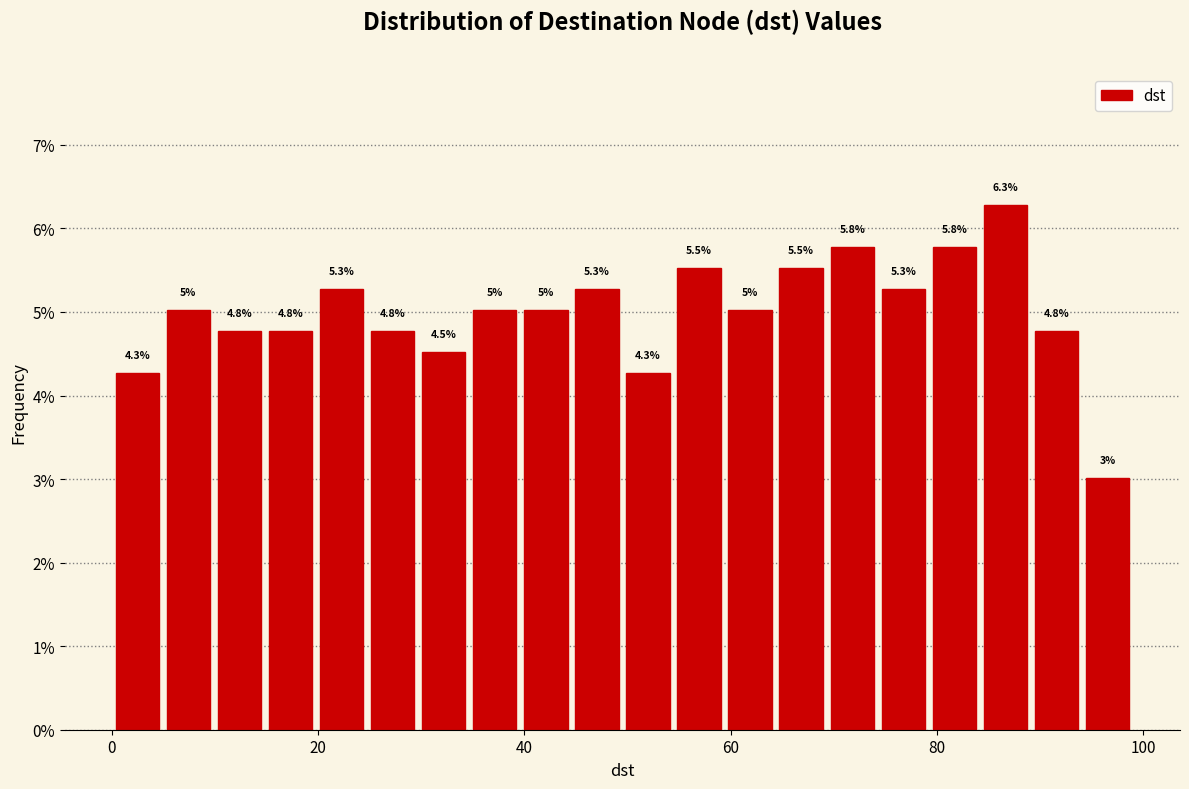

Read against the x-axis, roughly where is the centre of the tallest bar?

86